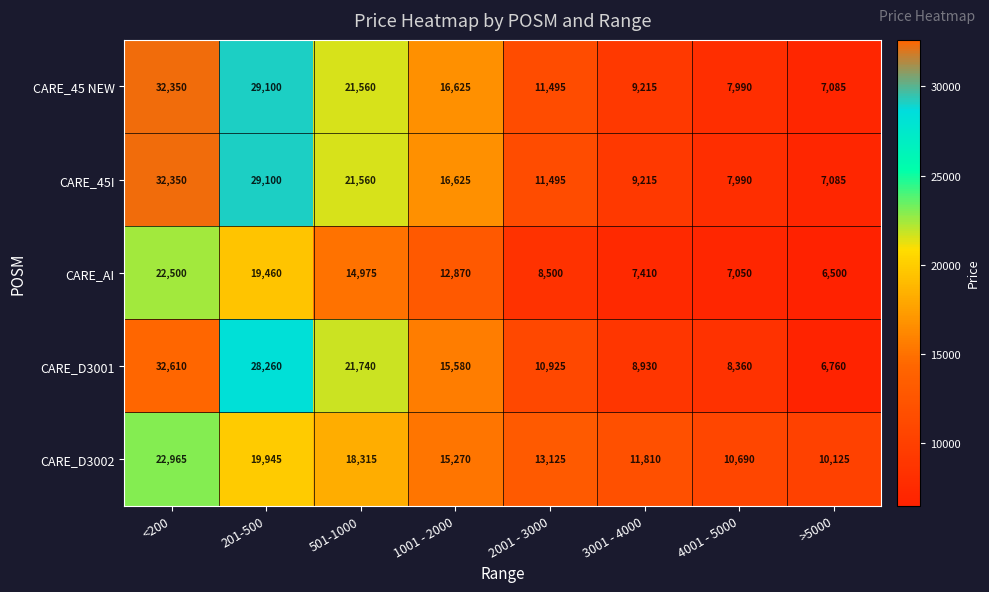

Which series has the largest range (max minus min)?

CARE_D3001